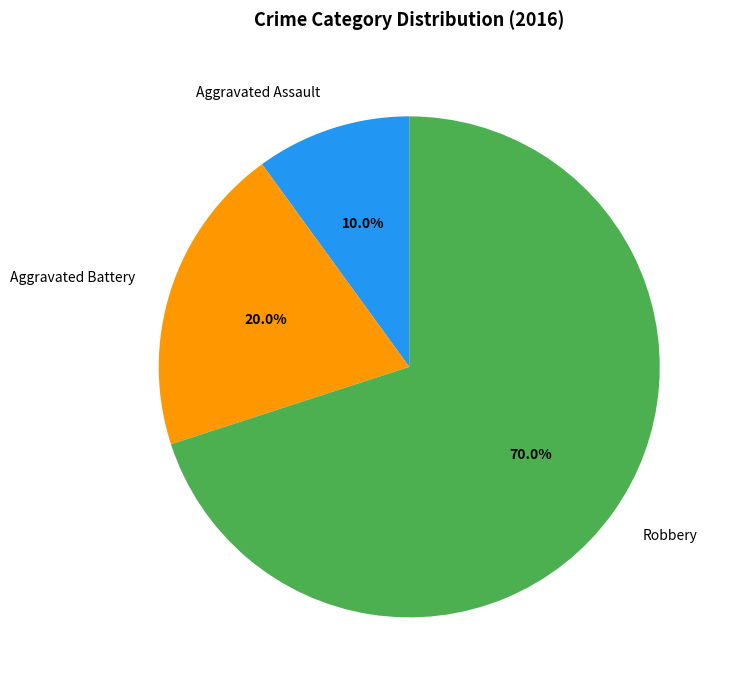

How many segments does this pie chart have?

3